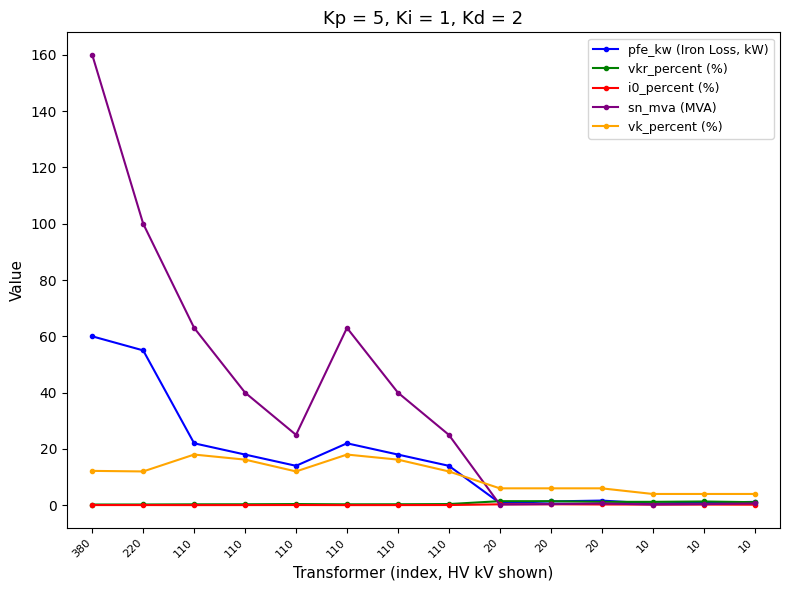

How many categories are shown in the chart?

14